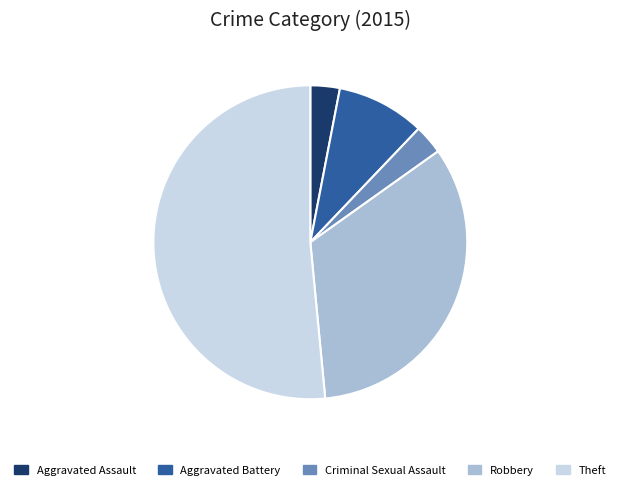

What is the largest slice in the pie chart?

Theft